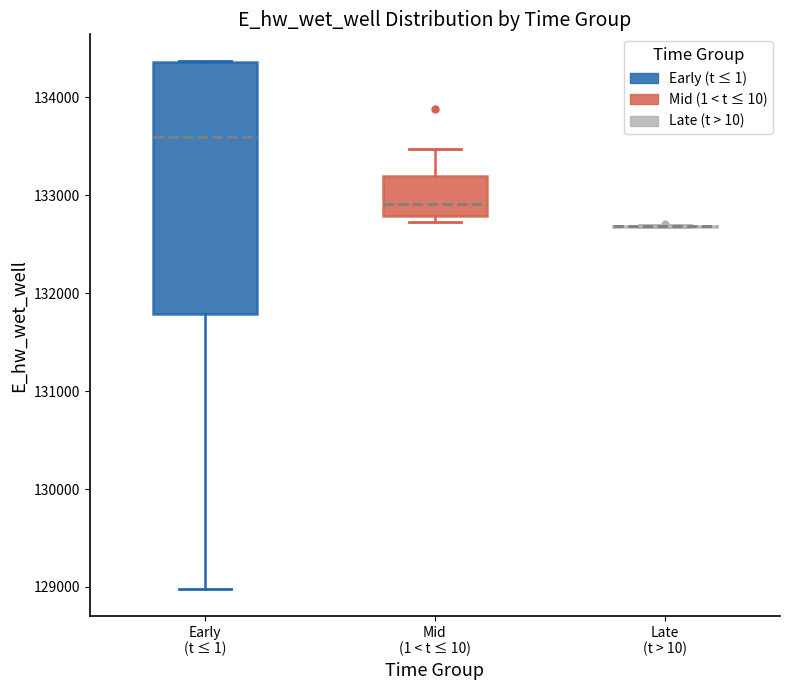

Reading left to right, transcribe this box plot: for each box, give where its median line is, the range the box spans, and where its two whiskers end, as read against the y-axis. The values are not printed on the chart, so give them approximately, as read against the axis.

Early (t ≤ 1): median 133600, box 131800 to 134400, whiskers 129000 to 134400
Mid (1 < t ≤ 10): median 132900, box 132800 to 133200, whiskers 132700 to 133500
Late (t > 10): box collapsed to a line at 132700, whiskers 132700 to 132700